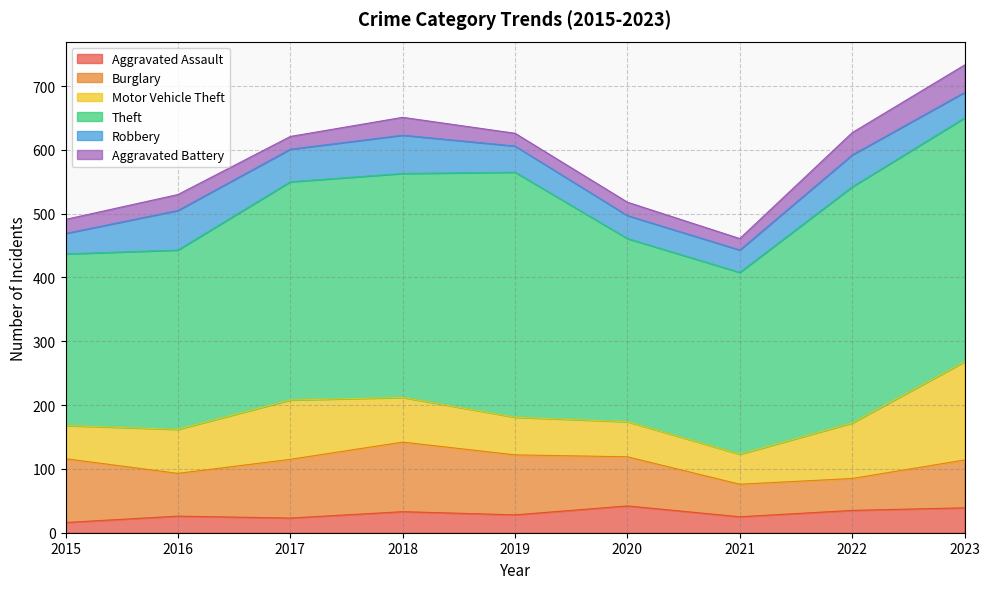

Which series has the largest total across all categories?

Theft